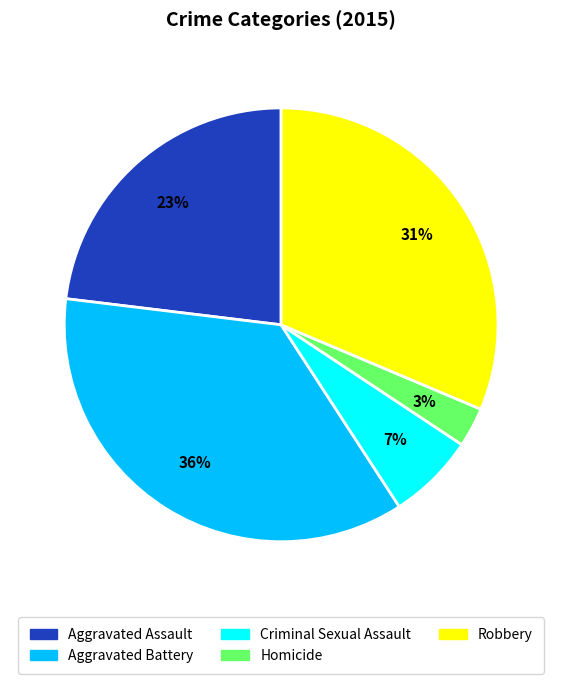

What is the largest slice in the pie chart?

Aggravated Battery